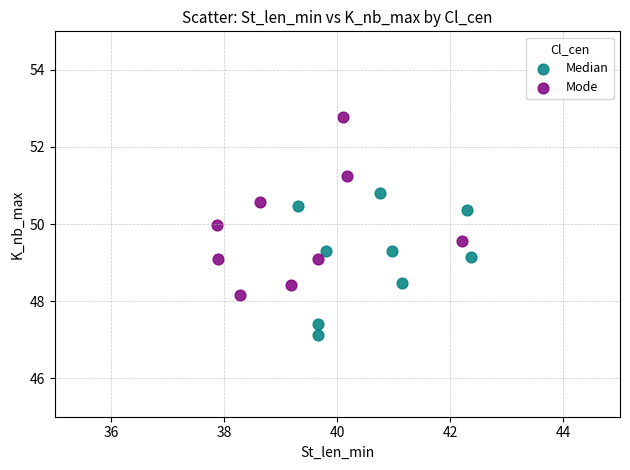

Which series has the widest spread of Y values?

Mode